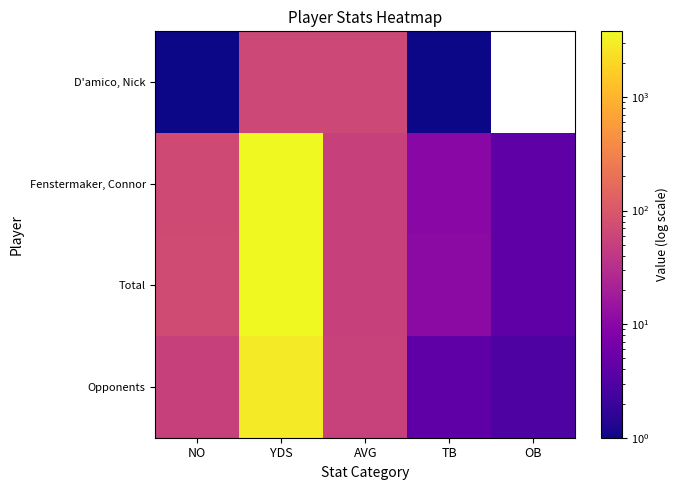

How many positive values does the D'amico, Nick series have?

4